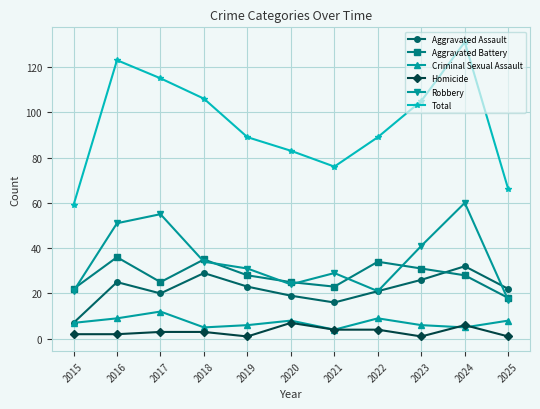

After their last crossing, which series has the higher values: Homicide or Criminal Sexual Assault?

Criminal Sexual Assault